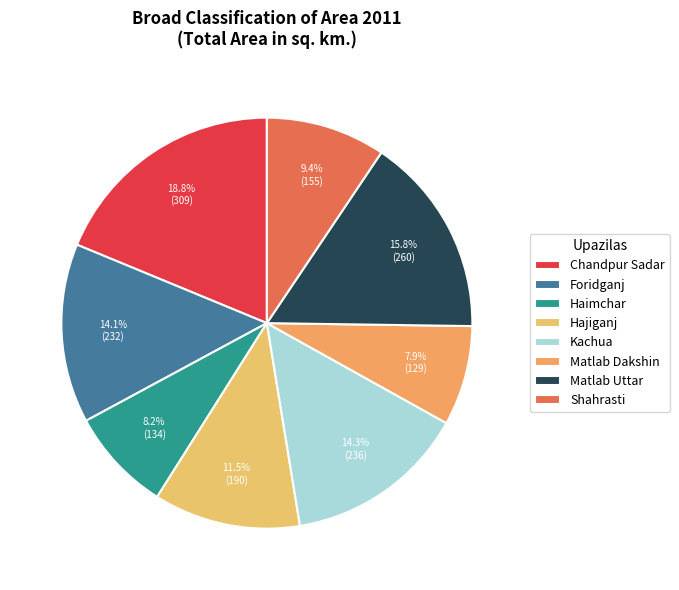

True or false: Chandpur Sadar accounts for 19% of the total.

True